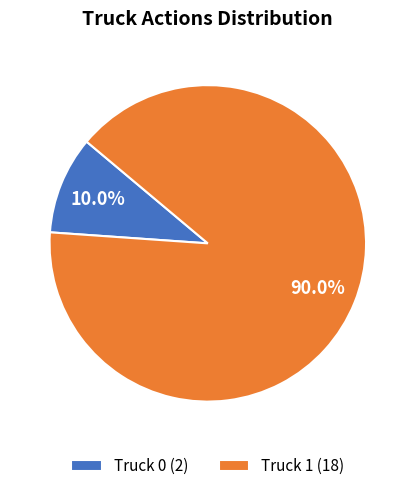

To the nearest percent, what is the combined percentage of Truck 1 and Truck 0?

100%